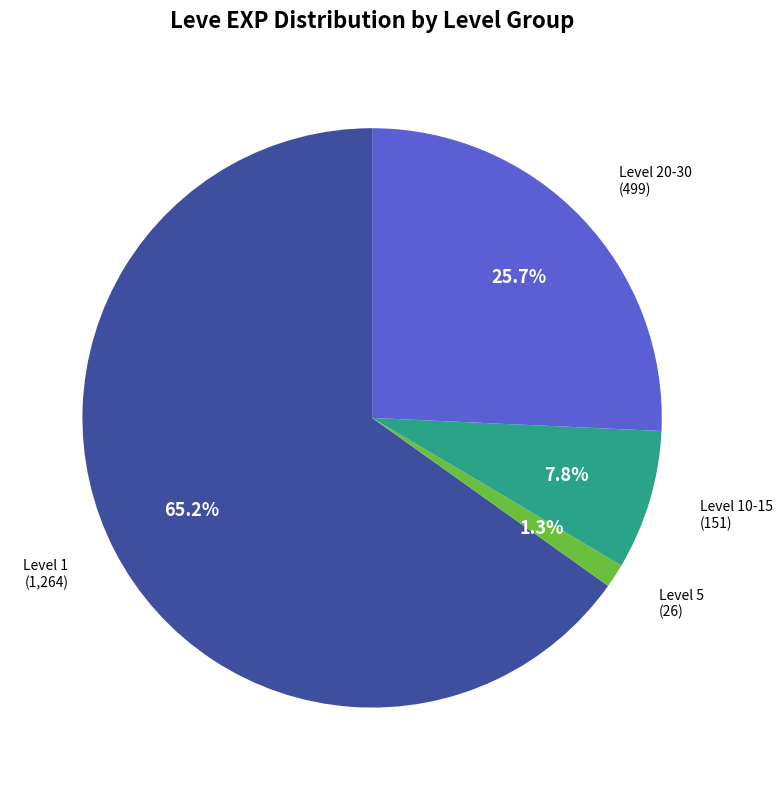

Does any single category account for the majority?

Yes